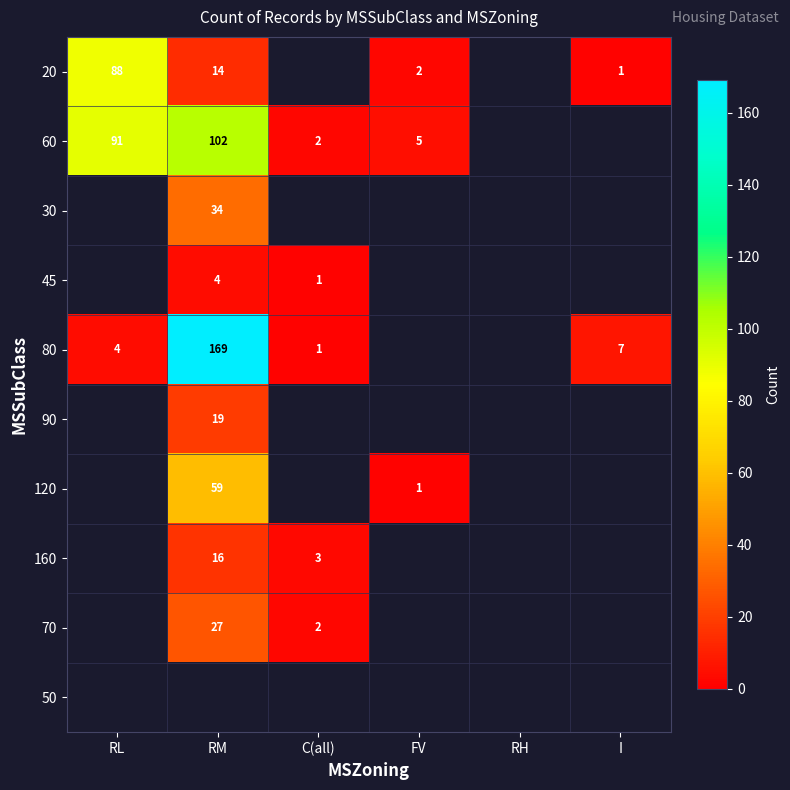

What is the difference between the 60 values at FV and C(all)?

3